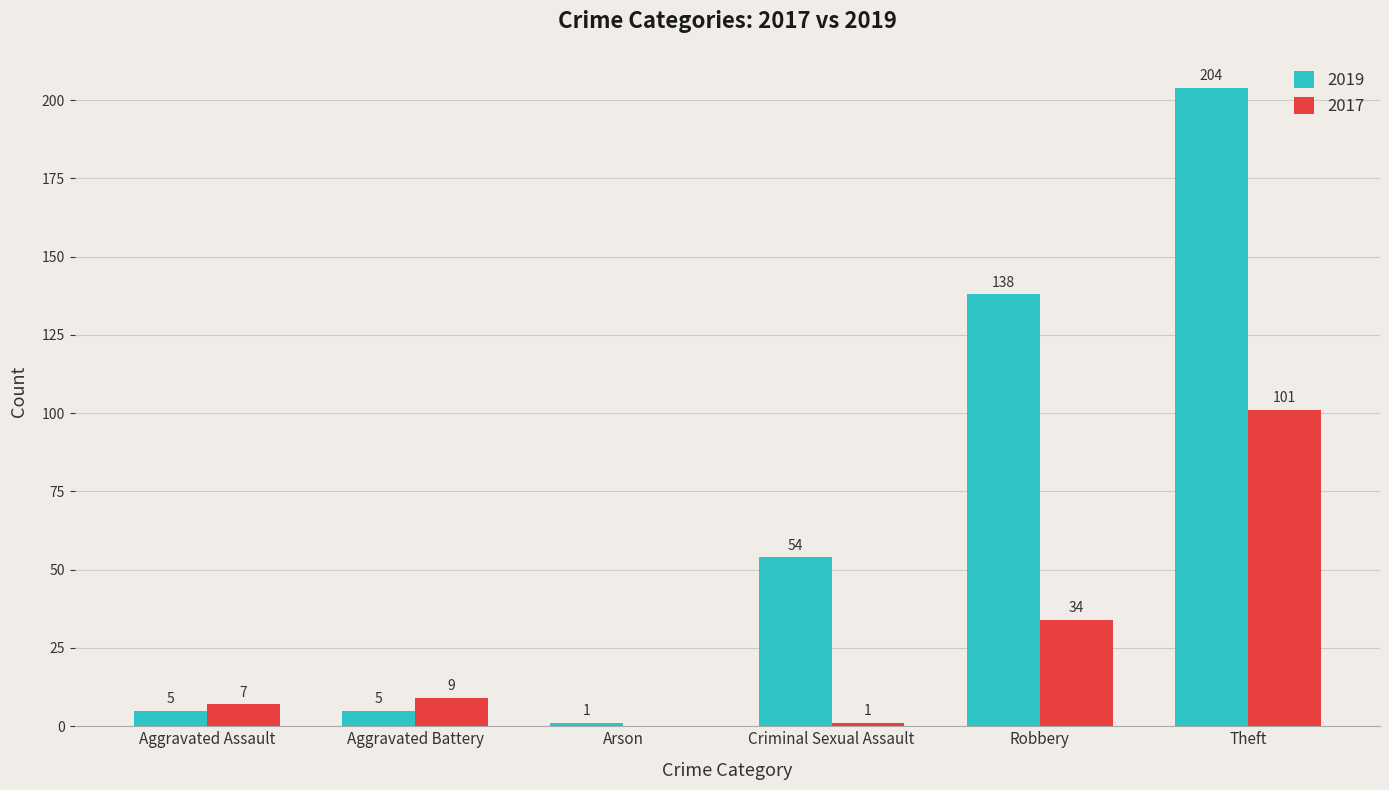

Which series changed the most between Robbery and Theft?

2017